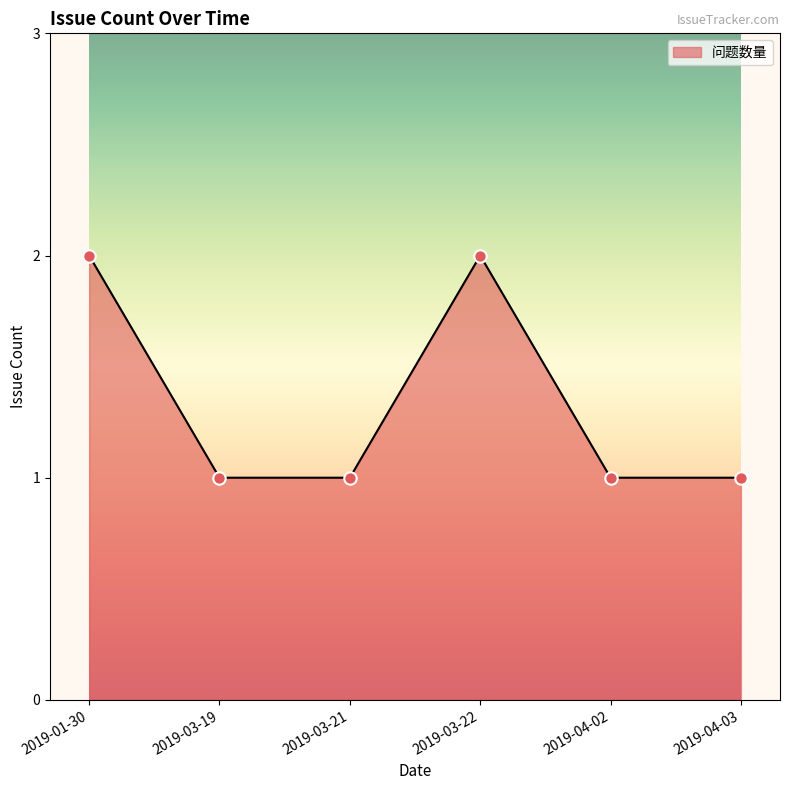

What is the ratio of the value at 2019-01-30 to the value at 2019-04-02?

2.0